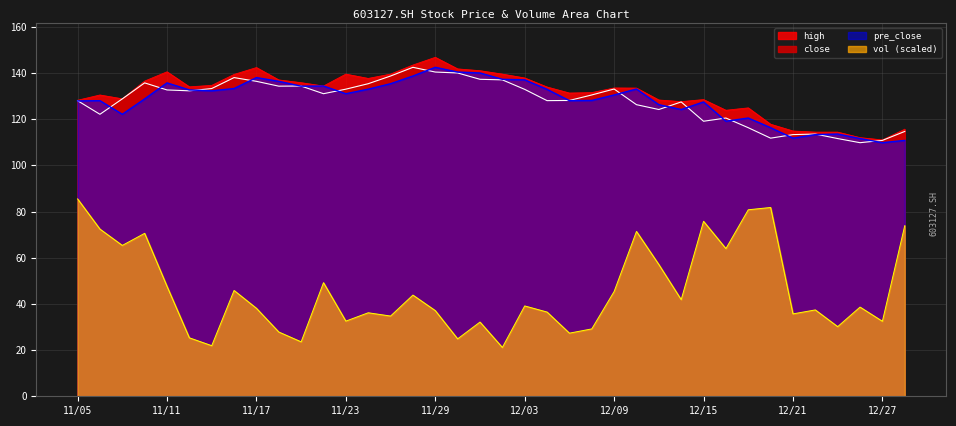

At which label is close closest to 126?

20211210